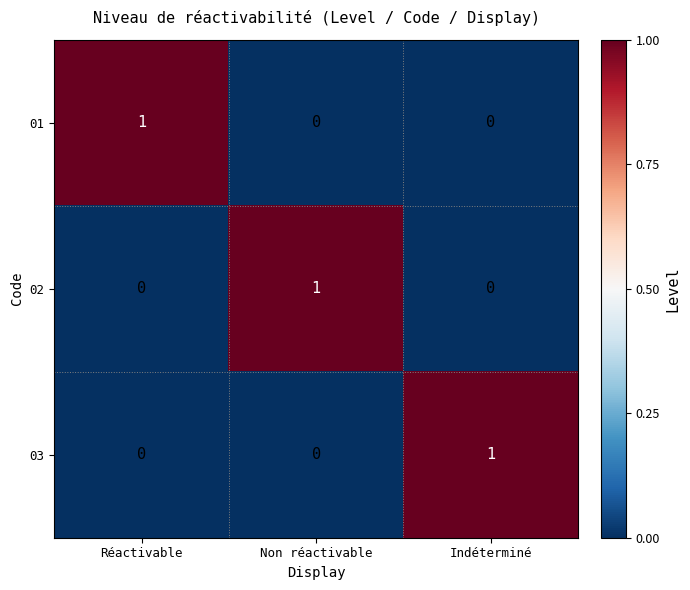

Count the 02 values in the range 0 to 1.

3